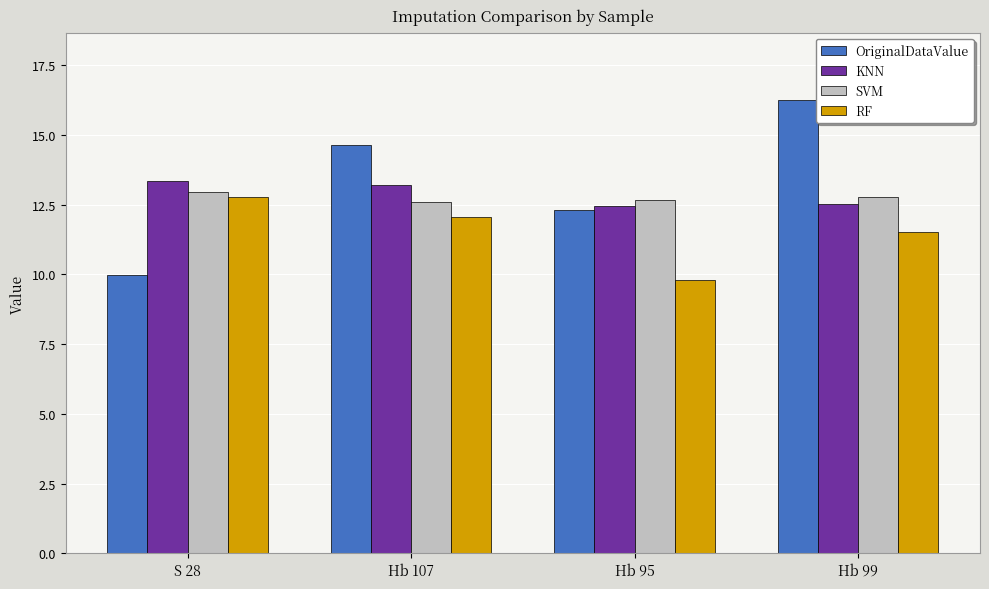

What is the difference between the second highest and minimum values in the RF series?

2.3